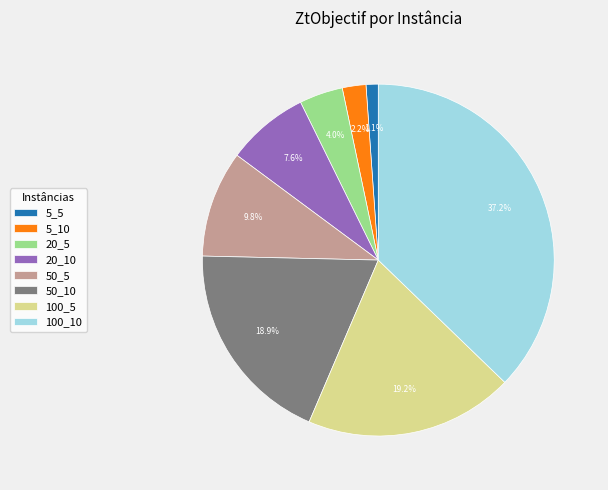

To the nearest percent, what is the combined percentage of 100_5 and 5_10?

21%